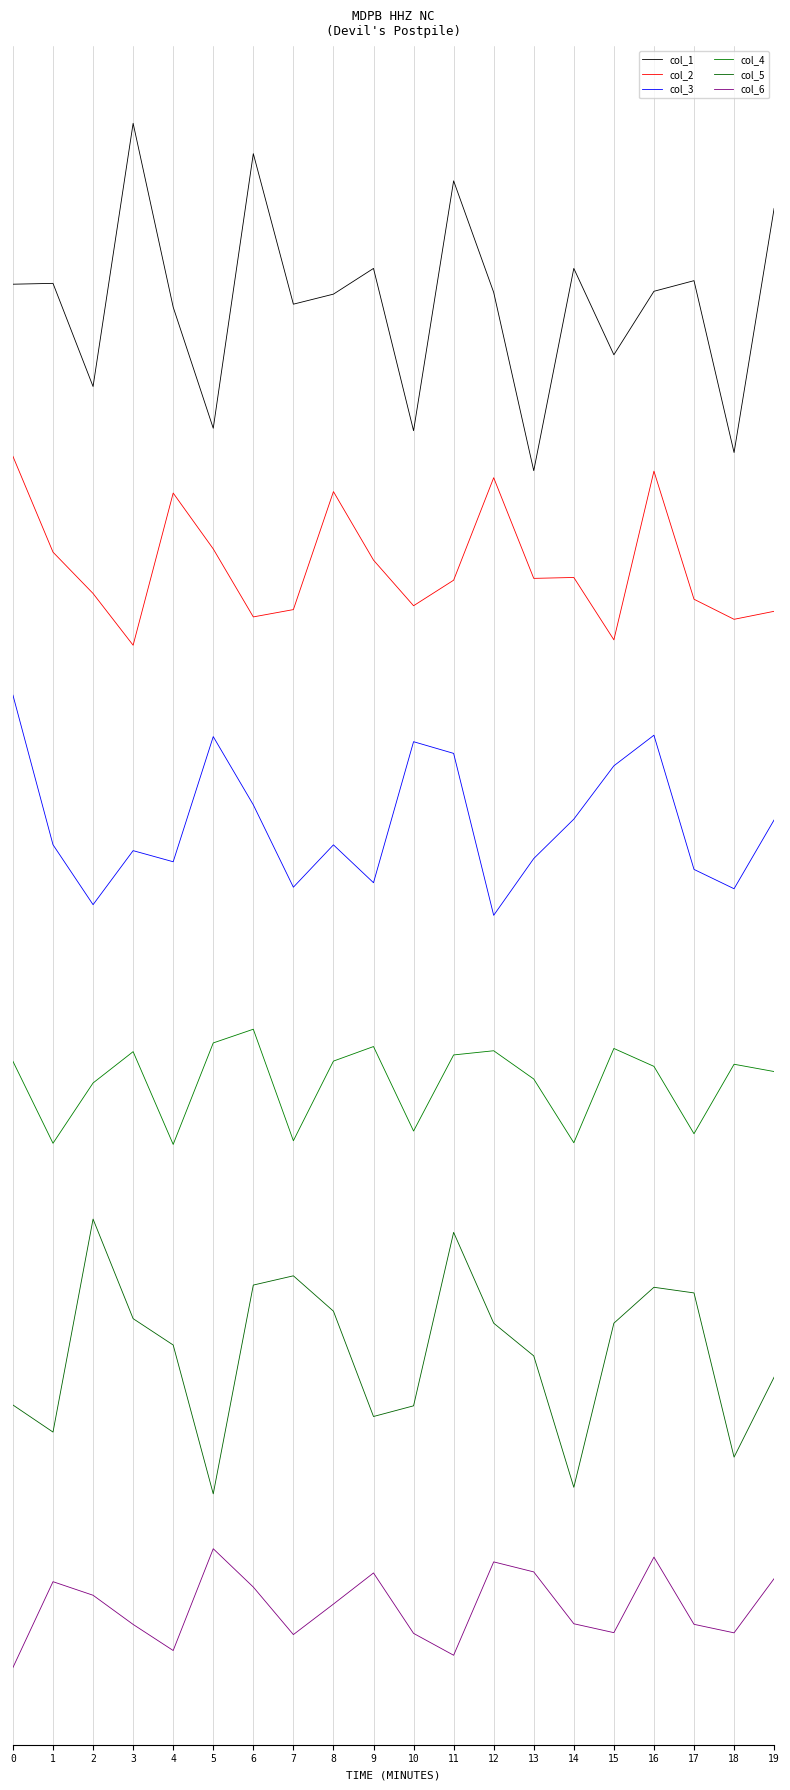

What are all the series names shown in the legend?

col_1, col_2, col_3, col_4, col_5, col_6